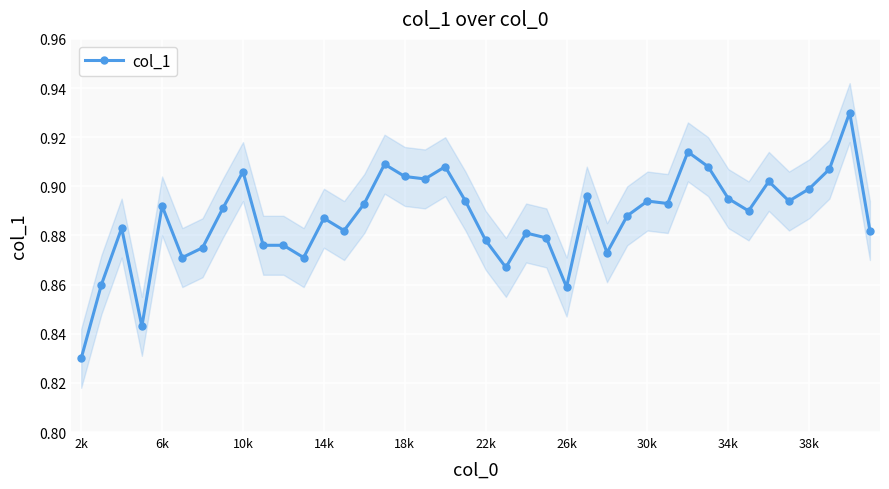

True or false: col_1 has more than 0 interior local peaks.

True